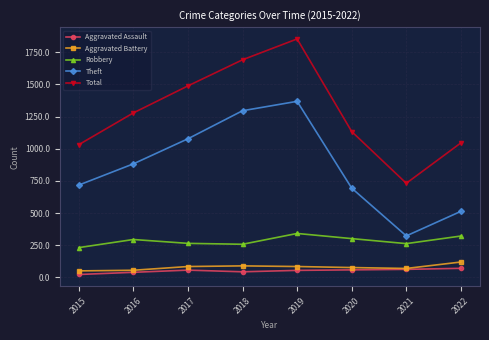

What is the total value across all series at 2018?

3375